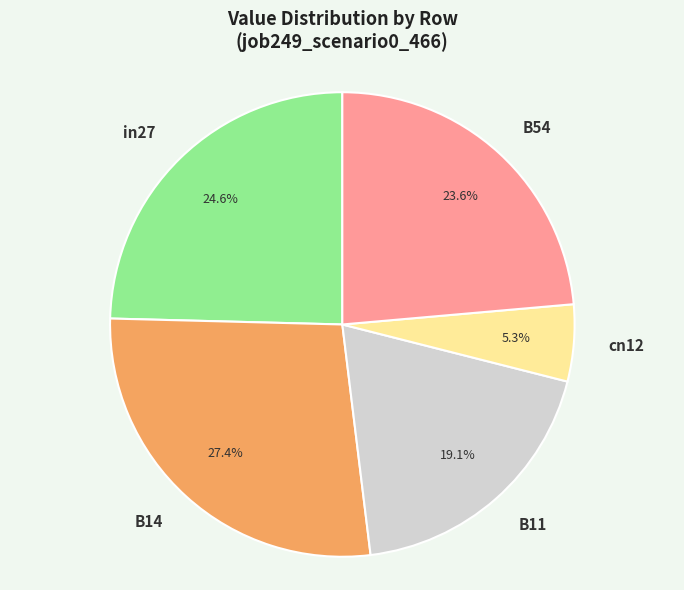

Which category has the smallest portion of the pie?

cn12